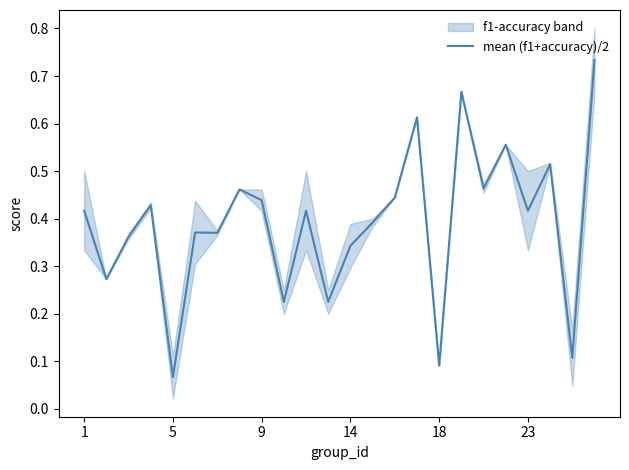

Which category has the lowest value in the mean (f1+accuracy)/2 series?

5